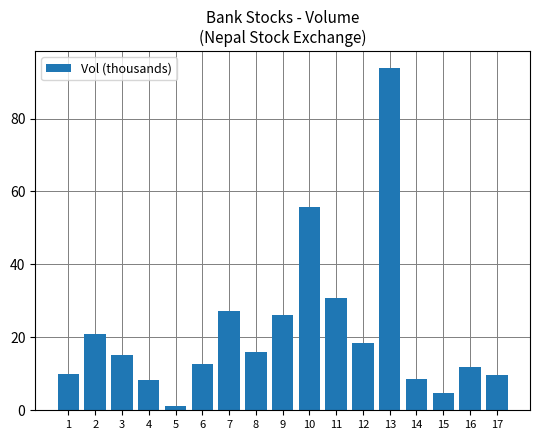

What is the difference between the maximum and minimum values?

92.7